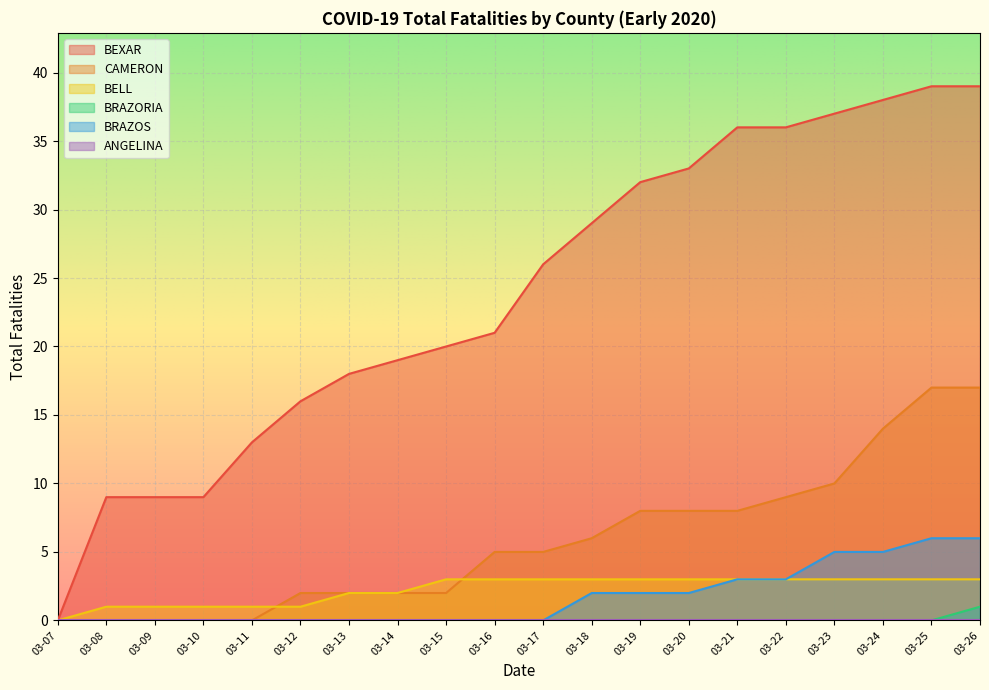

List the labels in order of BRAZOS value, largest first.

03-25, 03-26, 03-23, 03-24, 03-21, 03-22, 03-18, 03-19, 03-20, 03-07, 03-08, 03-09, 03-10, 03-11, 03-12, 03-13, 03-14, 03-15, 03-16, 03-17